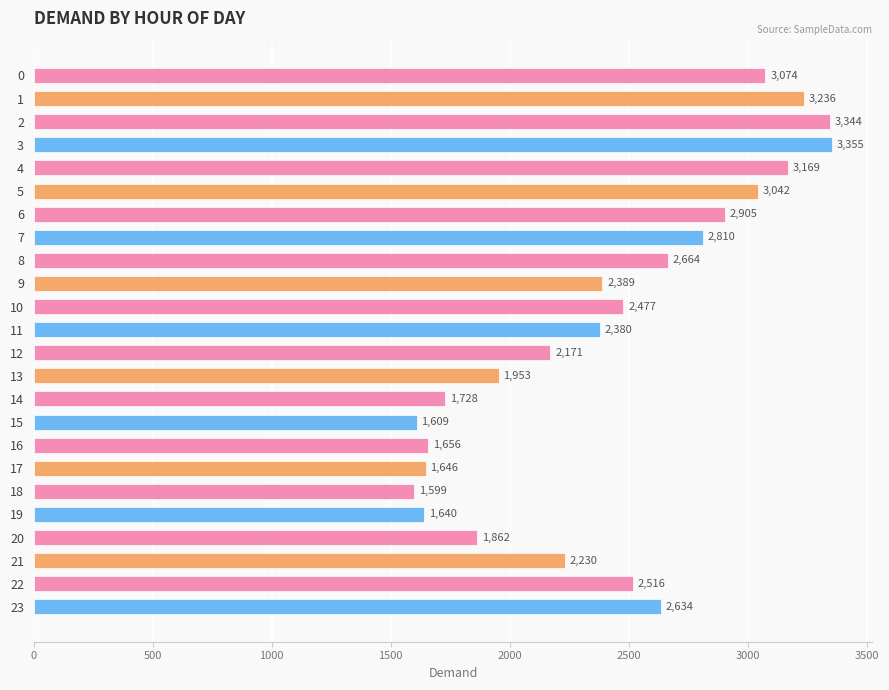

Reading bottom to top, transcribe all the data shown in this chart.

23=2634	22=2516	21=2230	20=1862	19=1640	18=1599	17=1646	16=1656	15=1609	14=1728	13=1953	12=2171	11=2380	10=2477	9=2389	8=2664	7=2810	6=2905	5=3042	4=3169	3=3355	2=3344	1=3236	0=3074